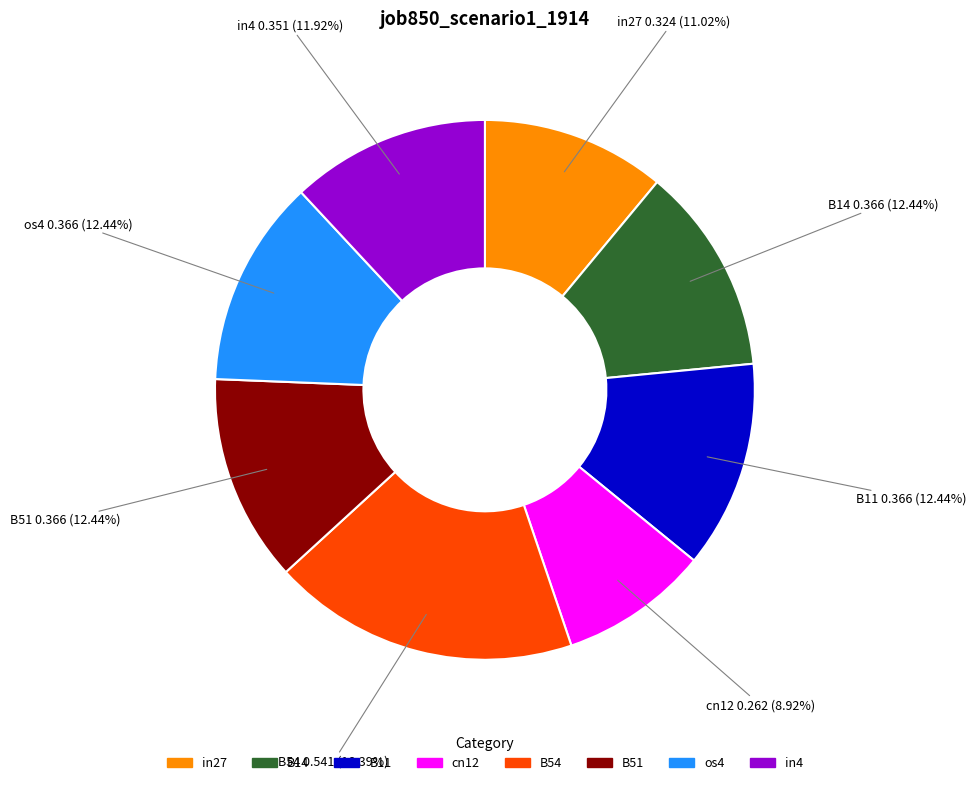

Count the number of slices in the pie.

8